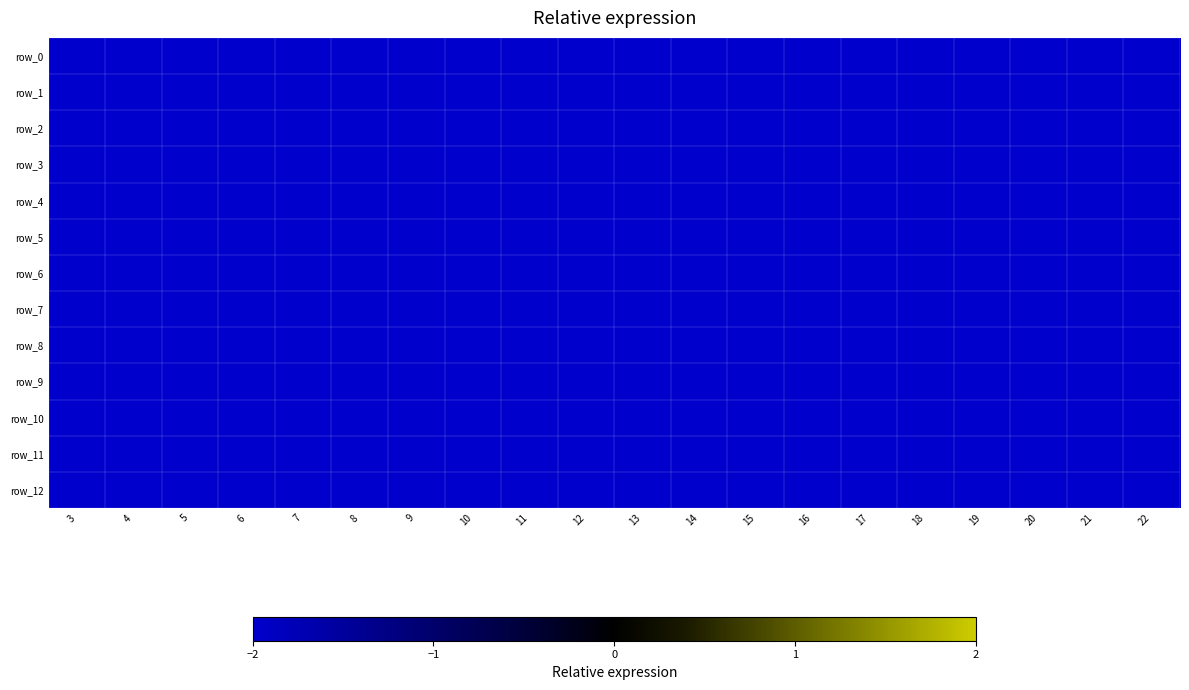

At how many categories does at least one series exceed -4?

3